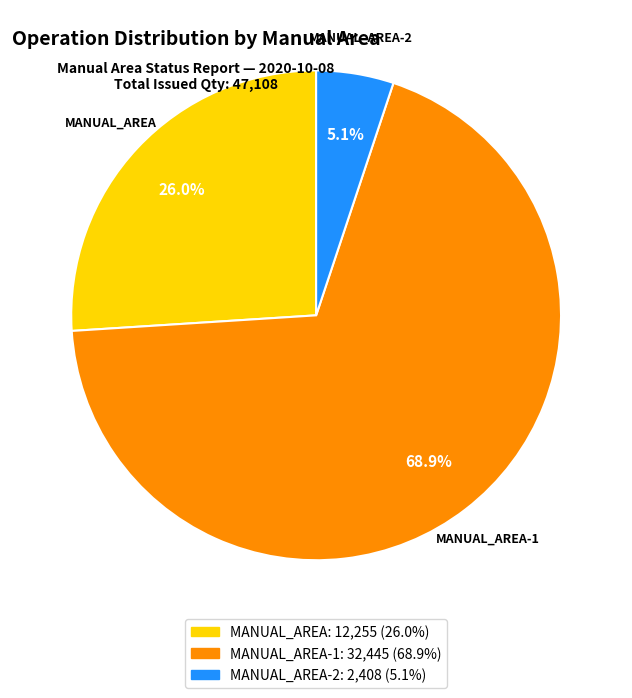

Does any single category account for the majority?

Yes